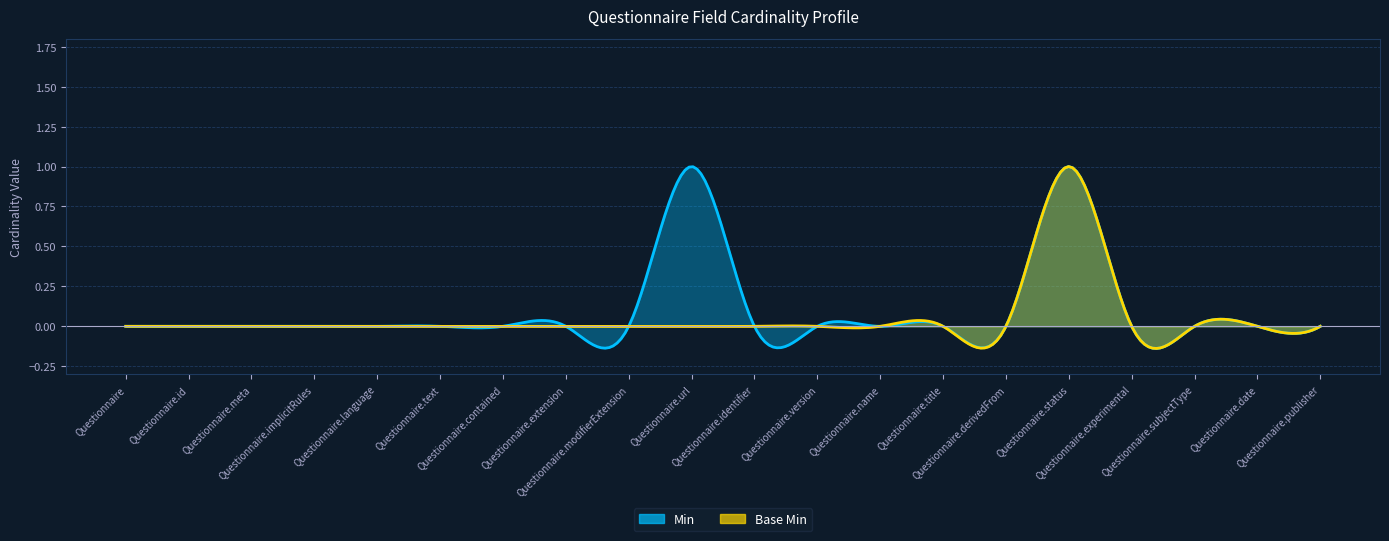

What is the label of the 8th point from the left?

Questionnaire.extension